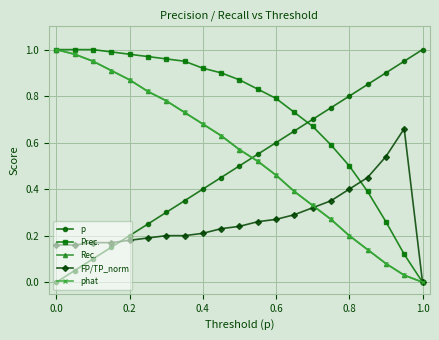

Is this an area chart (filled region under the line)?

No